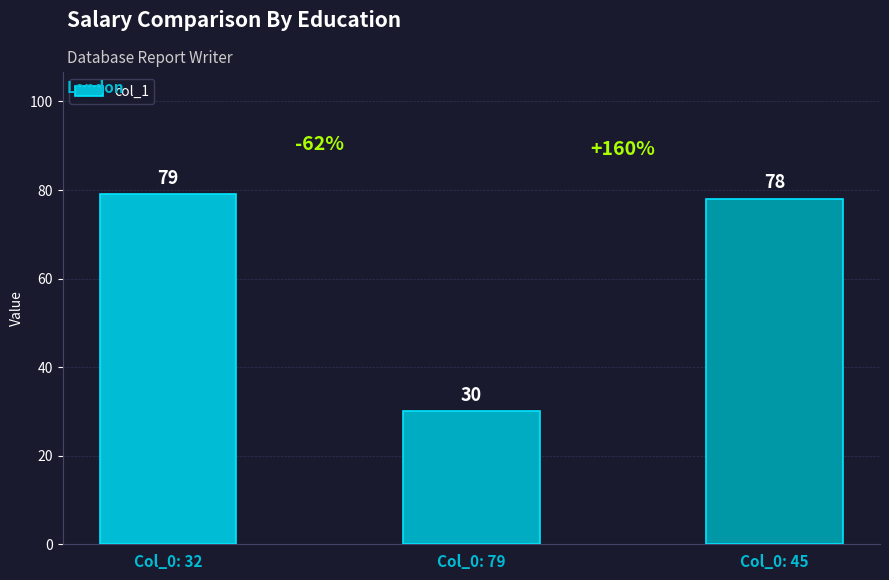

Approximately how many times larger is the value at Col_0: 45 compared to Col_0: 79?

2.6